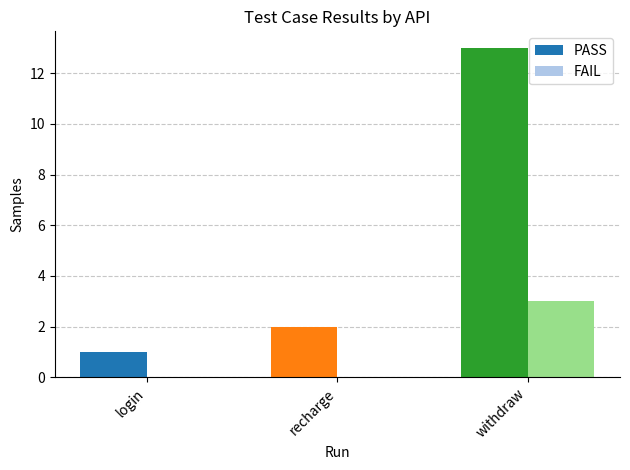

The value of PASS at login is 1. True or false?

True